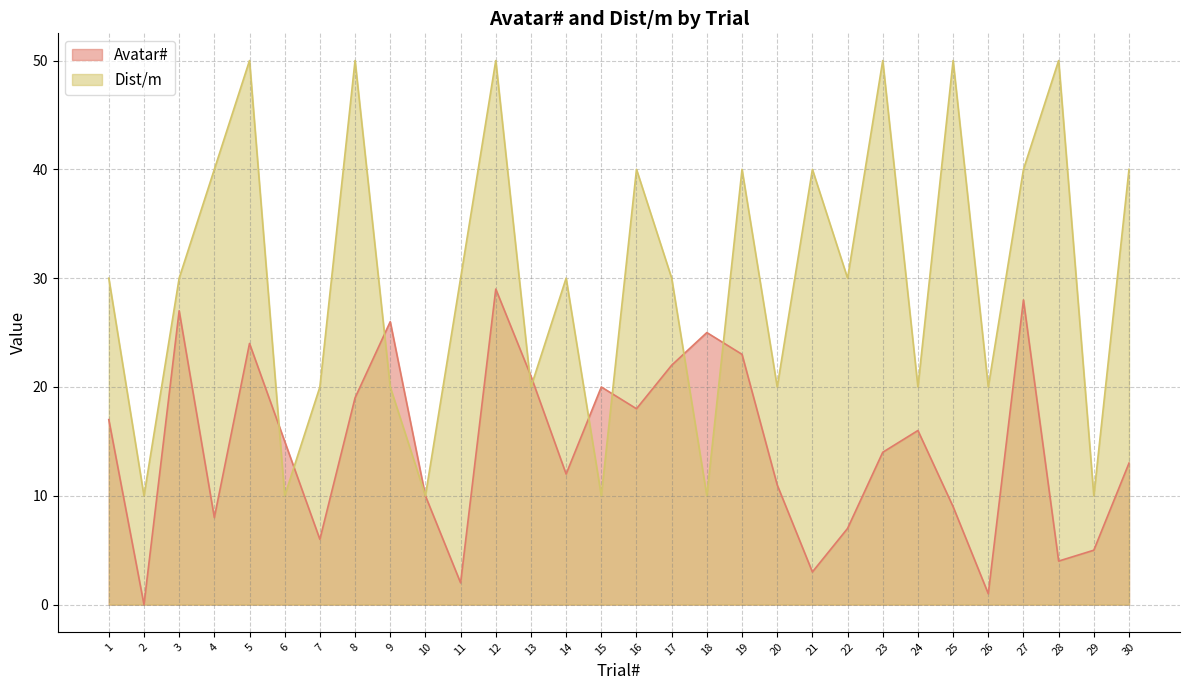

Which label corresponds to the smallest value in the chart?

2